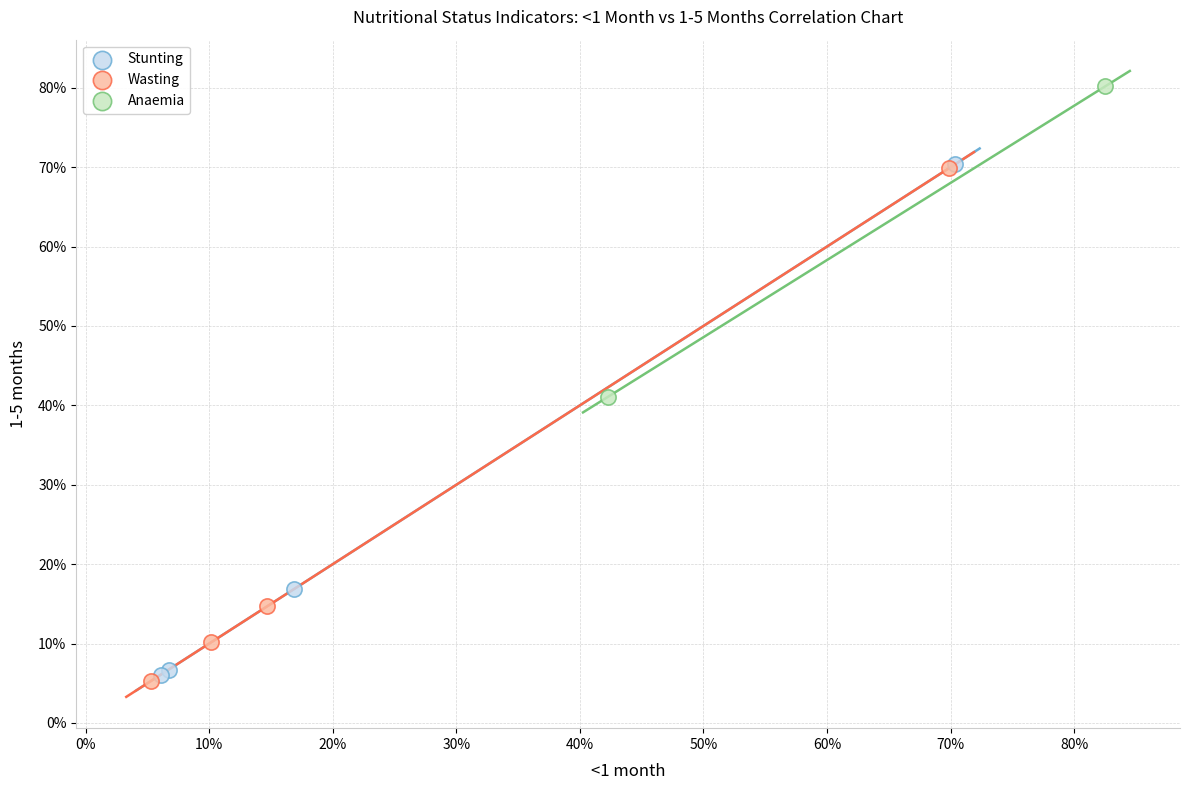

What are all the series names shown in the legend?

Stunting, Wasting, Anaemia